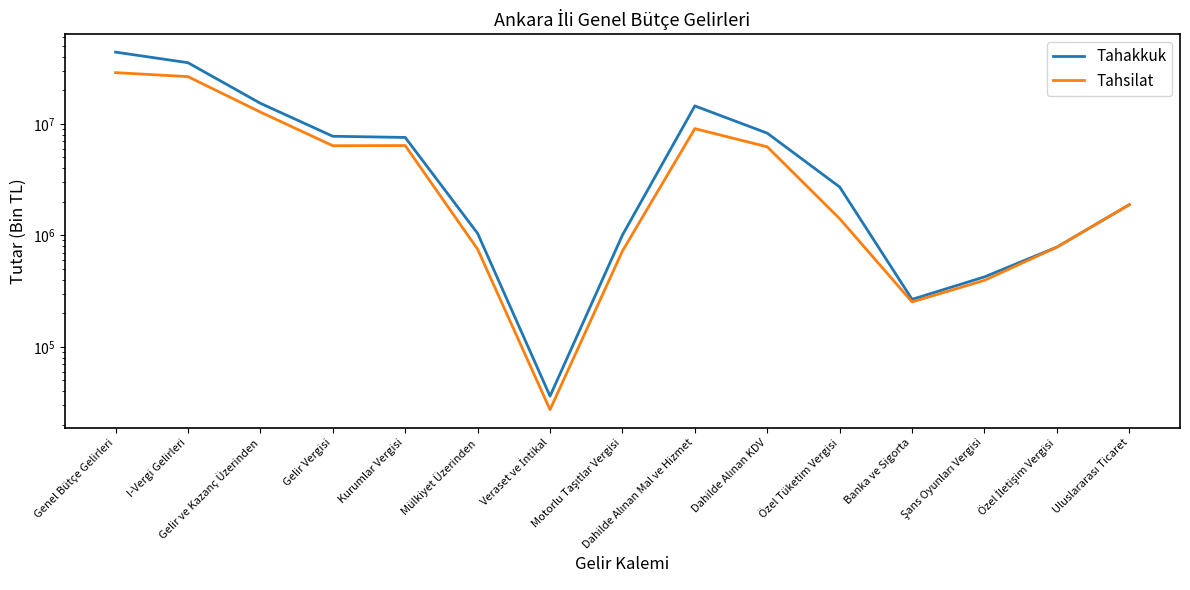

Rank the series at Mülkiyet Üzerinden from highest to lowest value.

Tahakkuk, Tahsilat